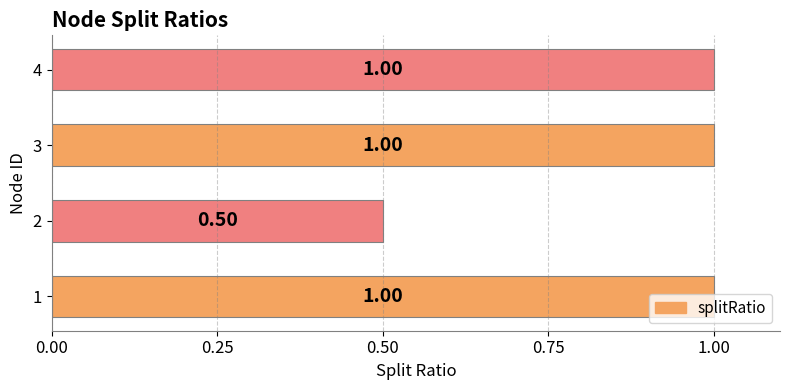

Does the chart contain any negative values?

No